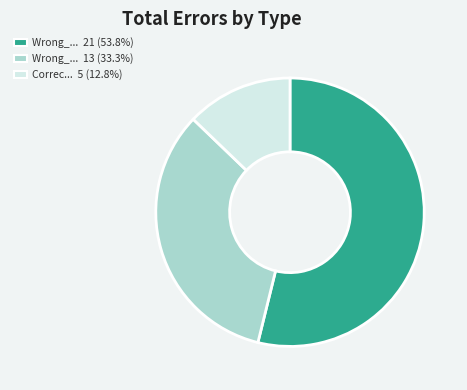

Is there a majority slice in this chart?

Yes